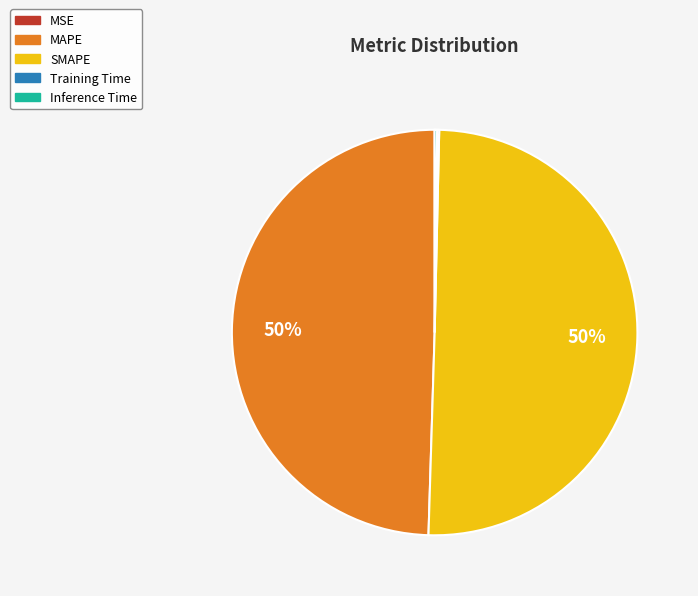

True or false: MAPE accounts for 50% of the total.

True